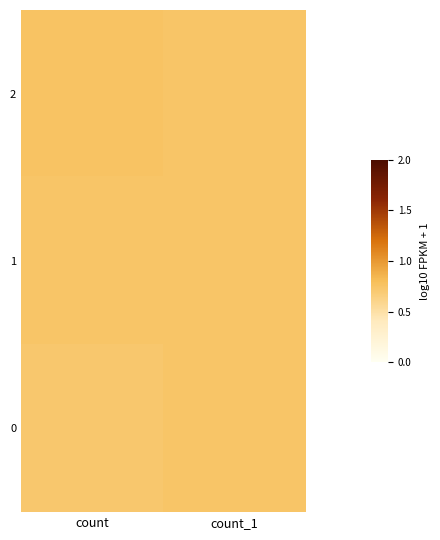

Rank the series at count_1 from highest to lowest value.

1, 0, 2